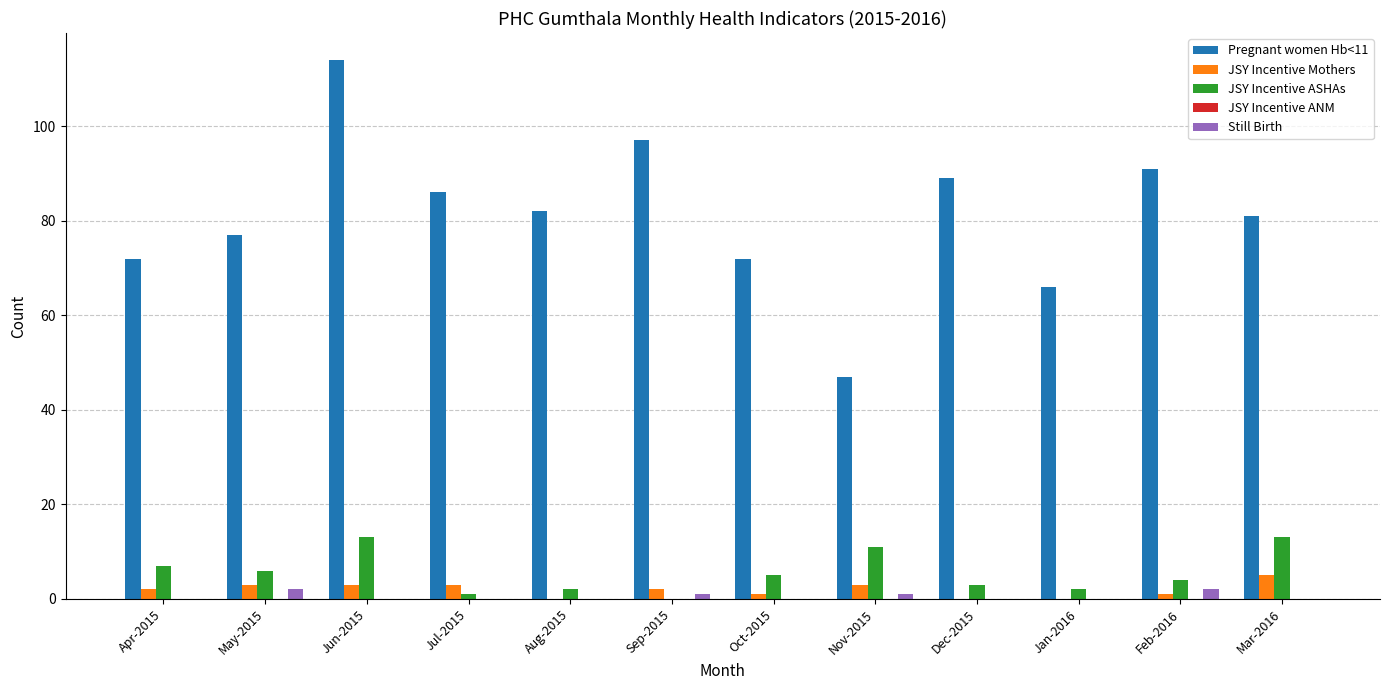

The JSY Incentive ASHAs series shows 18 at Nov-2015. True or false?

False